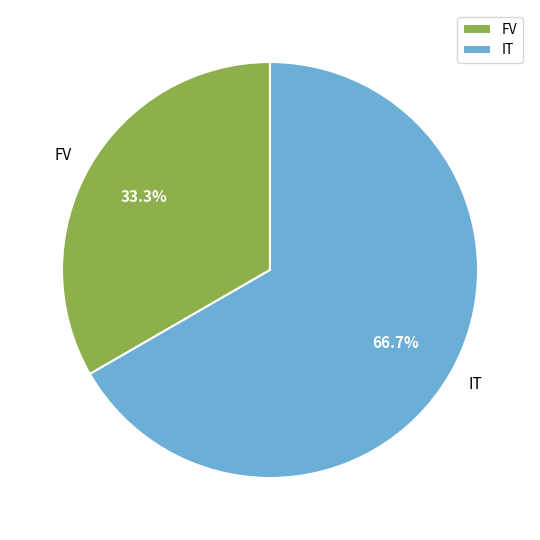

What percentage do IT and FV together represent?

100.0%